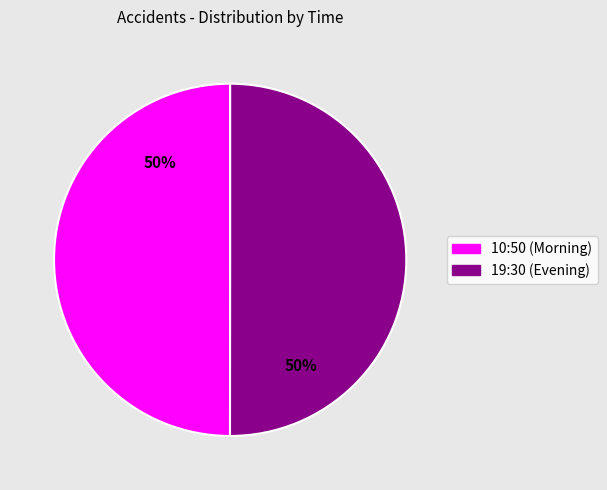

How many slices are in this pie chart?

2